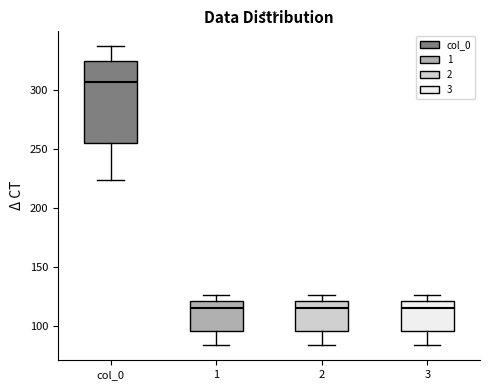

Which box is the tallest, from its lower edge to its upper edge?

col_0